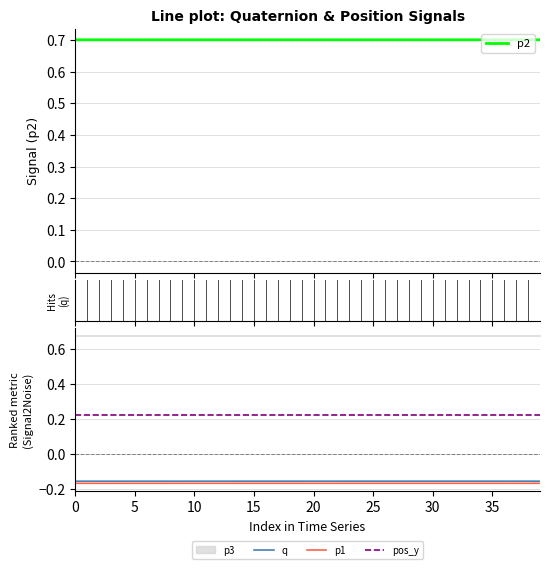

At which category does the chart reach its peak across all series?

36